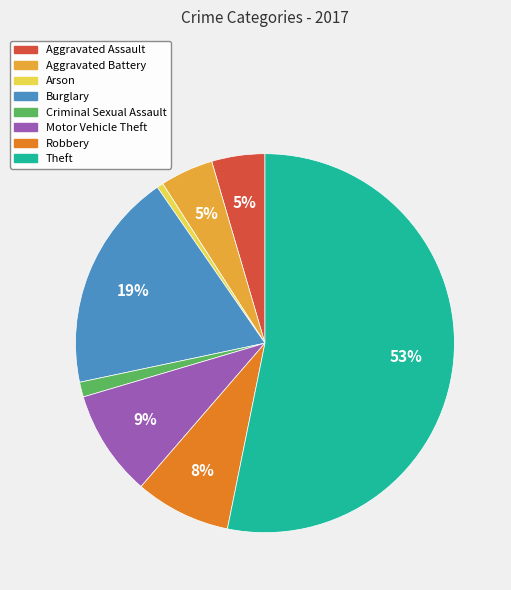

To the nearest percent, what percentage of the pie is Criminal Sexual Assault?

1%